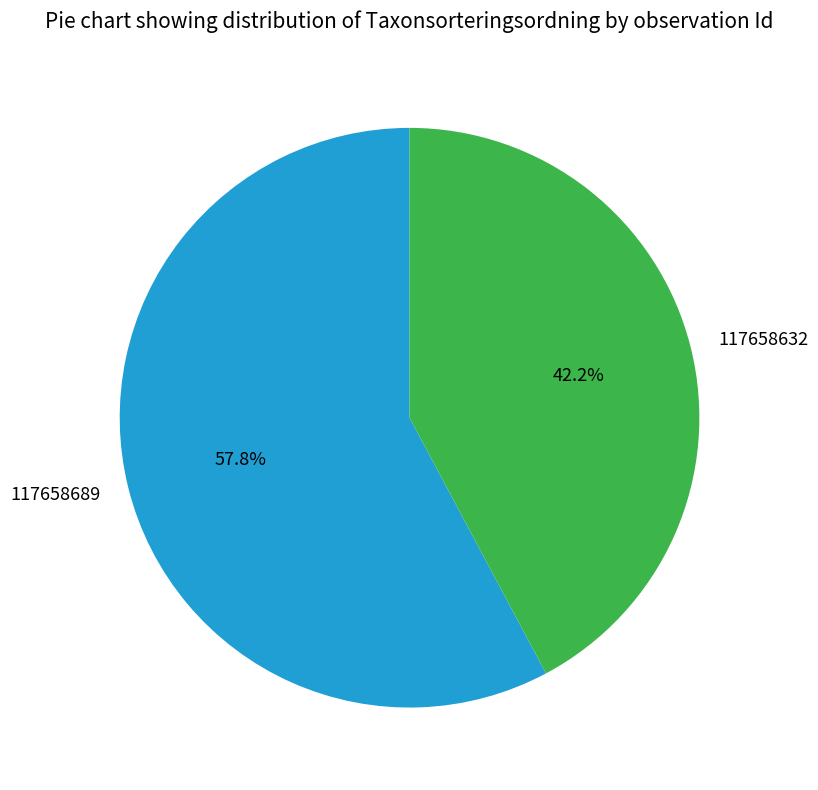

Which category accounts for the majority?

117658689